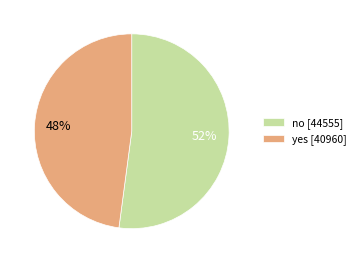

Rank the categories by value from highest to lowest.

no, yes